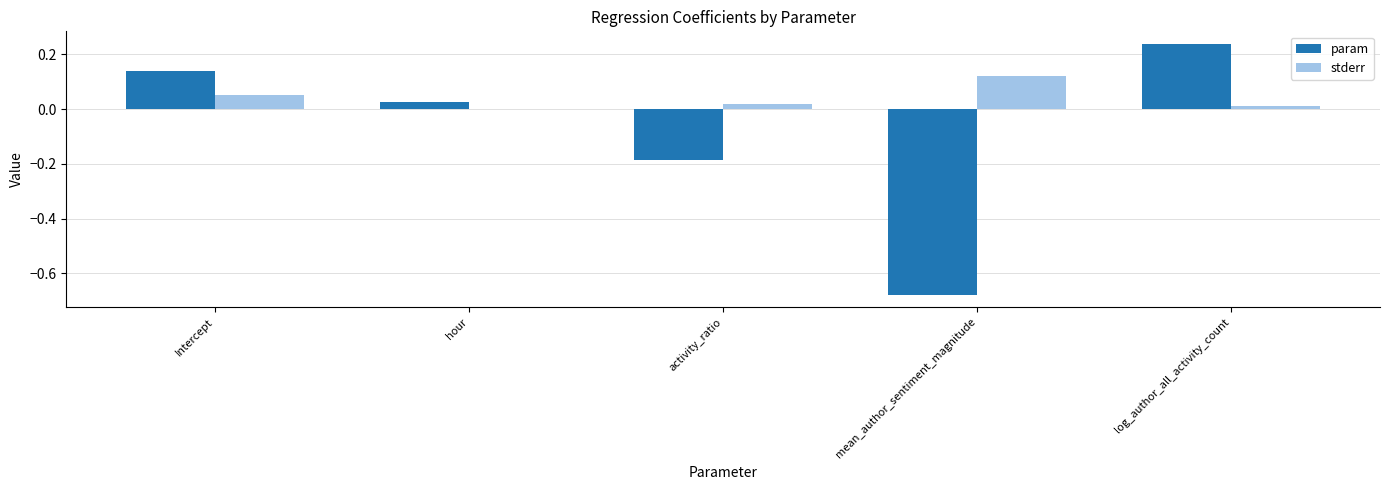

The value of stderr at activity_ratio is 0.0. True or false?

True